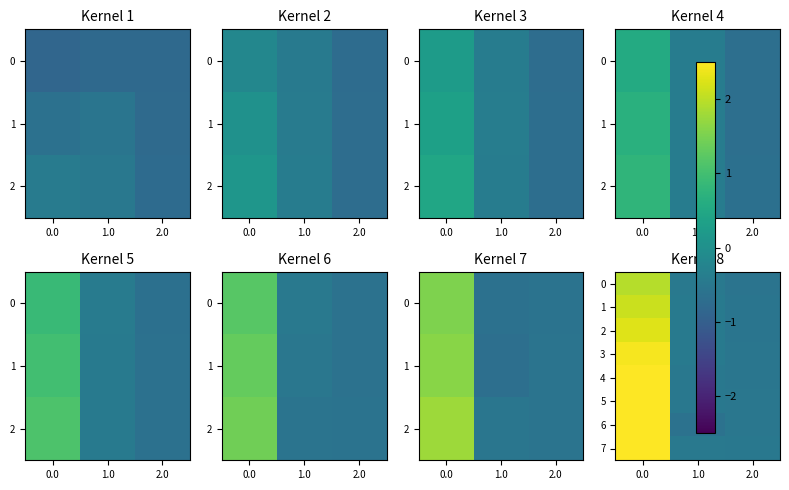

List the labels in order of 4 value, smallest first.

2.0, 1.0, 0.0